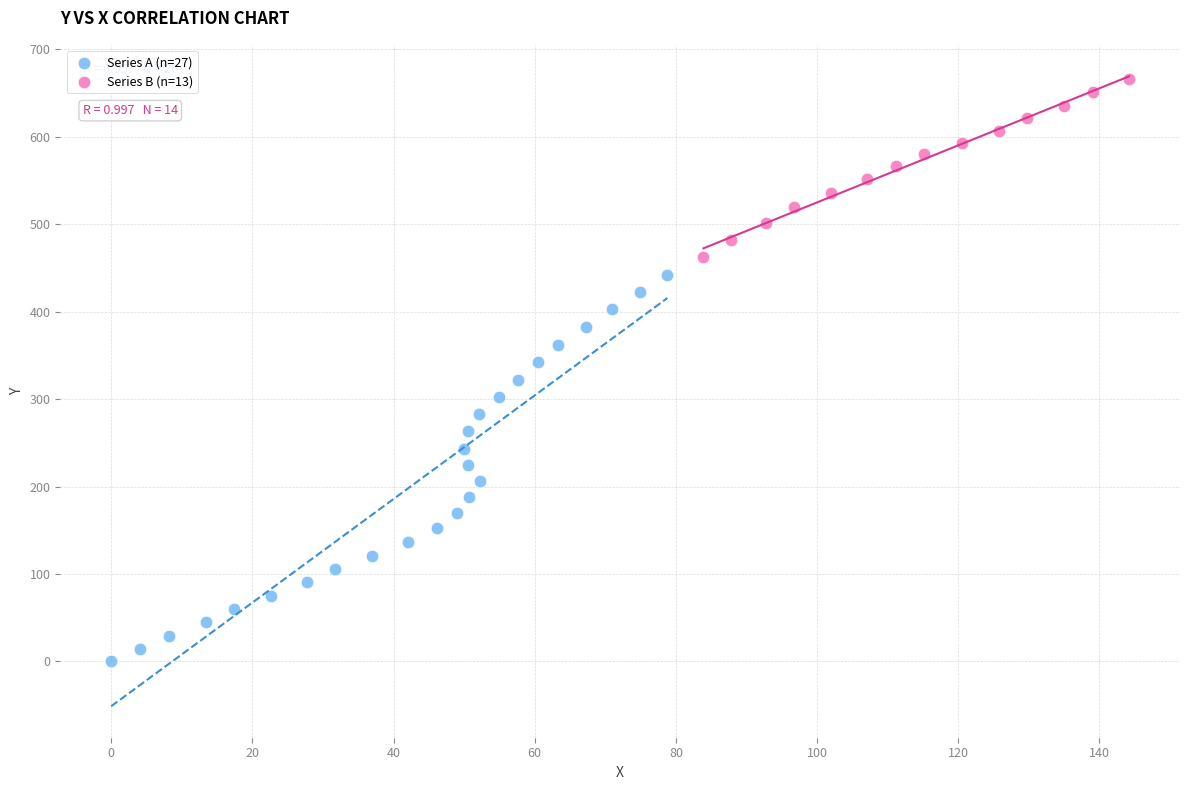

Which series reaches the maximum Y coordinate?

Series B (n=13)